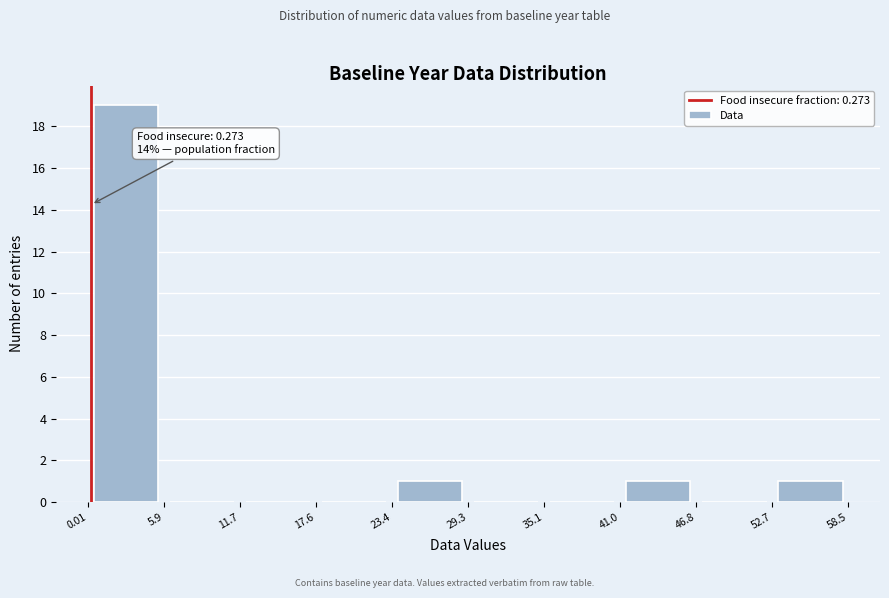

Which range on the x-axis has the tallest bar?

0.01 to 5.9